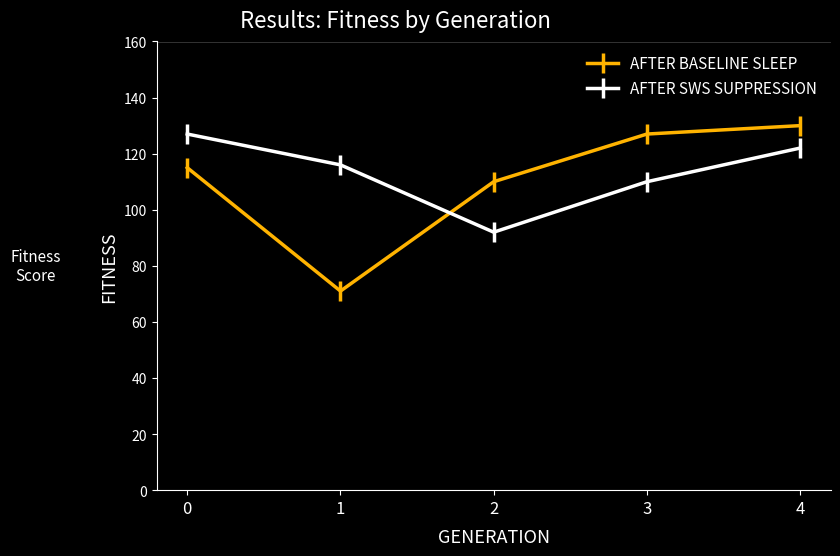

Which series has the largest range (max minus min)?

AFTER BASELINE SLEEP